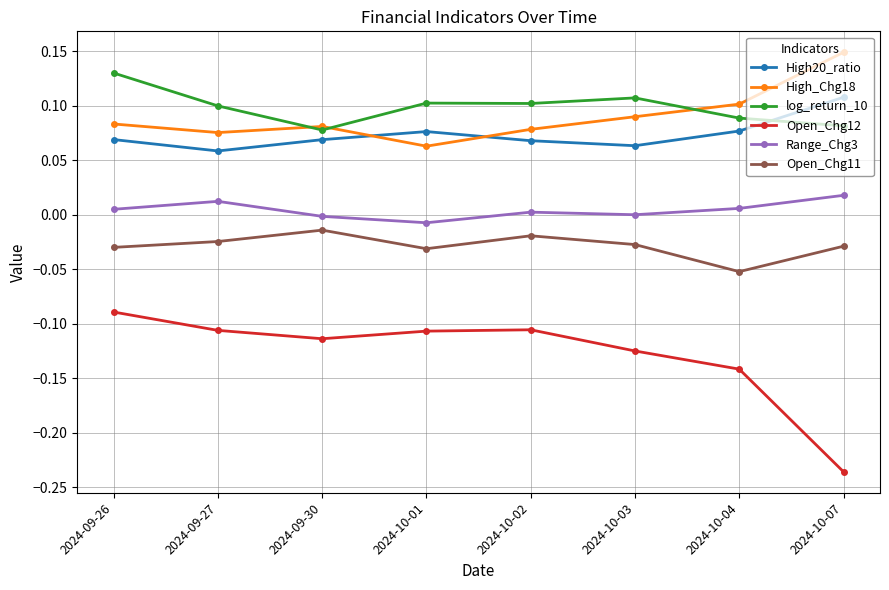

True or false: Open_Chg11 and High_Chg18 intersect in this chart.

False